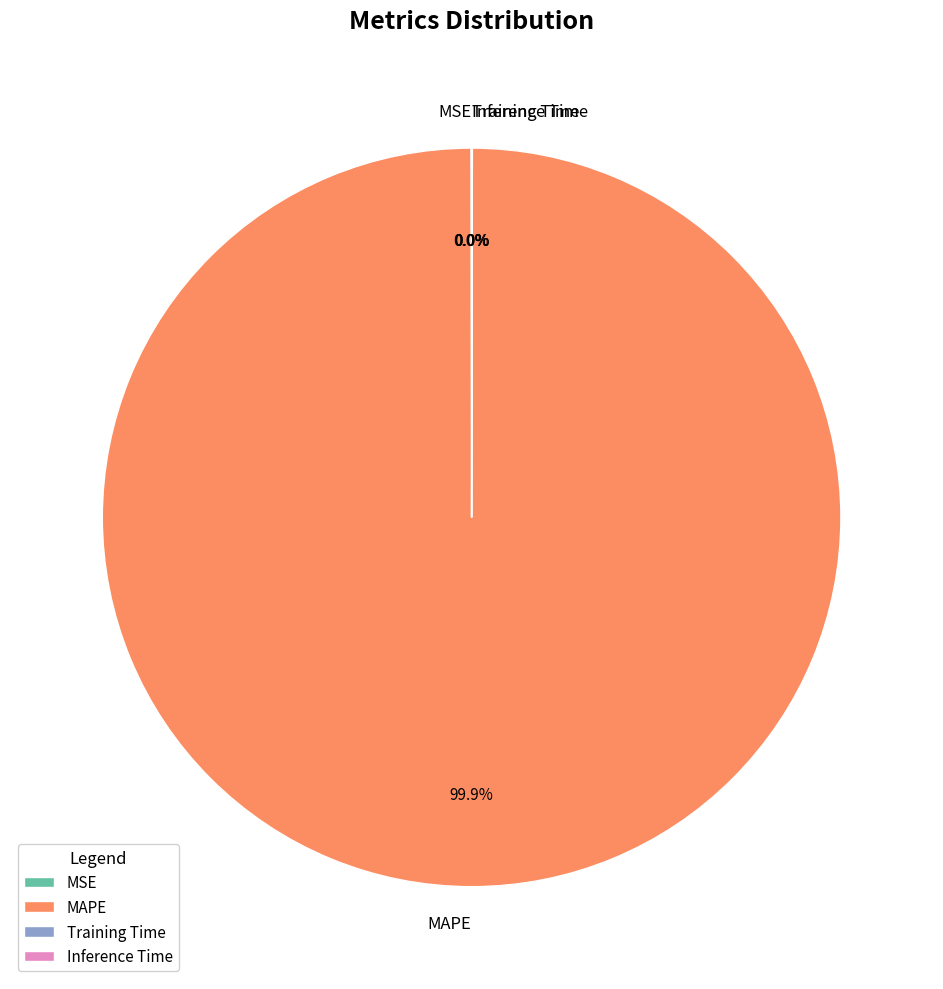

Which slice is the largest?

MAPE